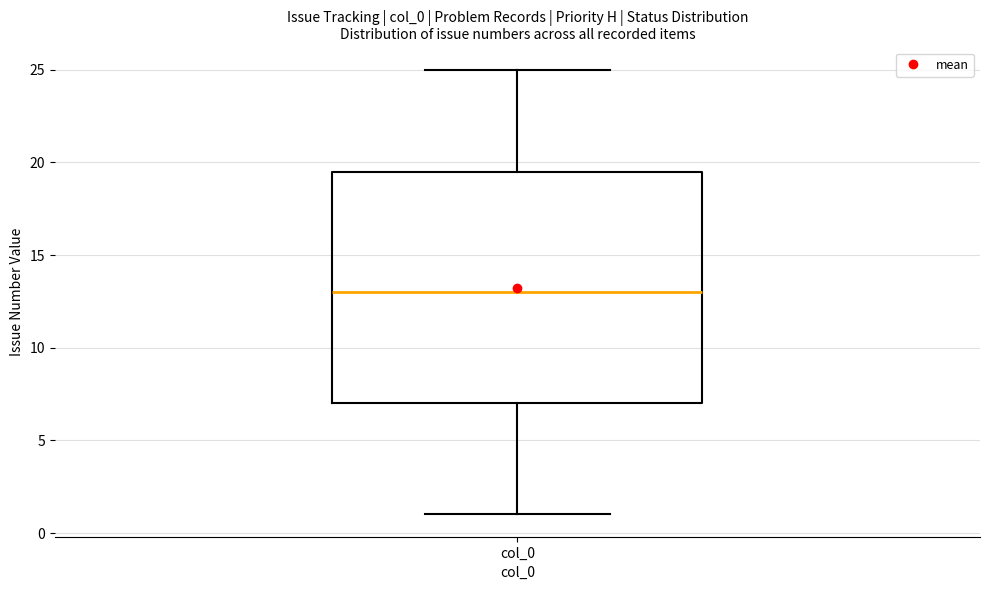

Read this box plot against the y-axis: the position of the median line, the range covered by the box, and the ends of both whiskers. The values are not printed on the chart, so give them approximately, as read against the axis.

median 13.0, box 7.0 to 19.5, whiskers 1.0 to 25.0